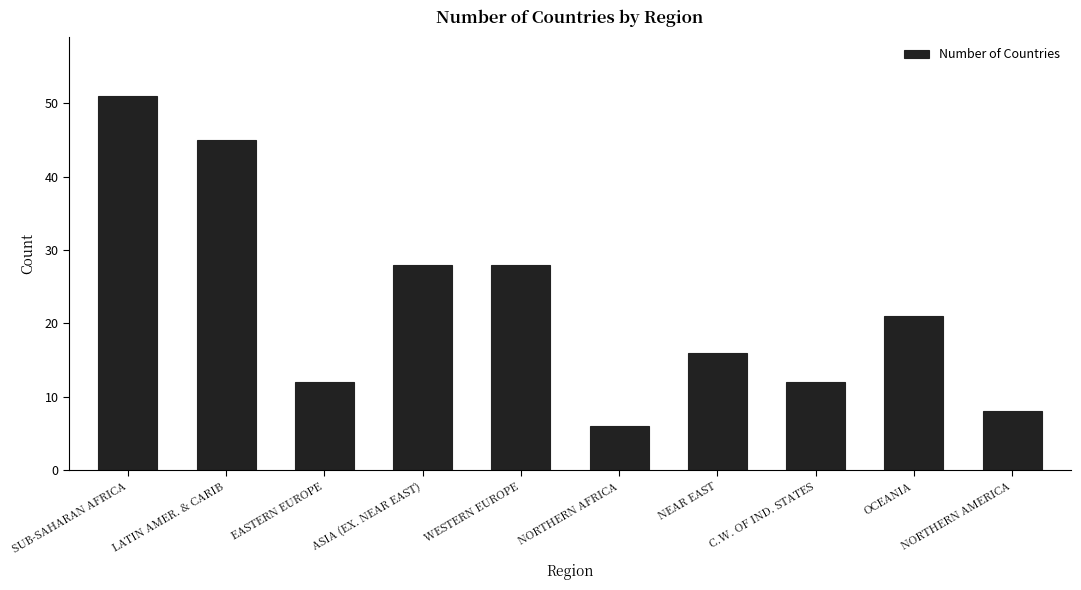

How many distinct data groups are displayed?

1